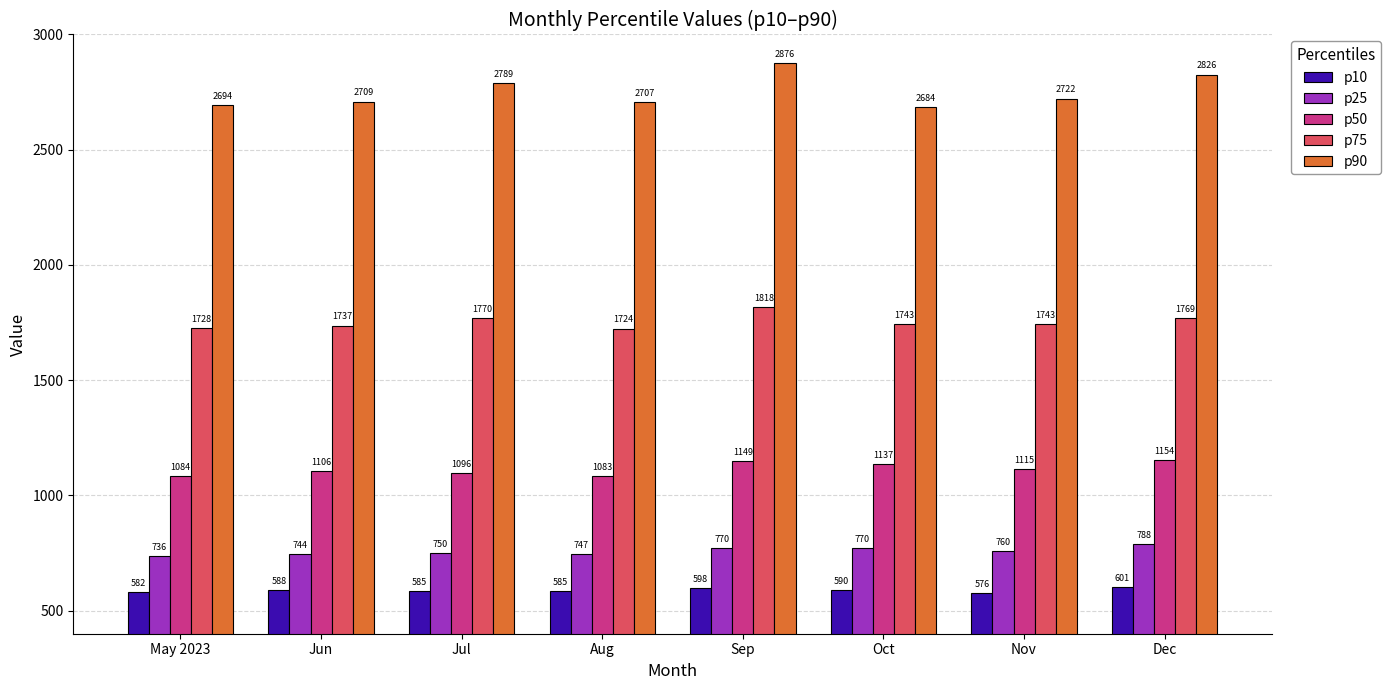

What is the minimum value shown in the chart?

575.7